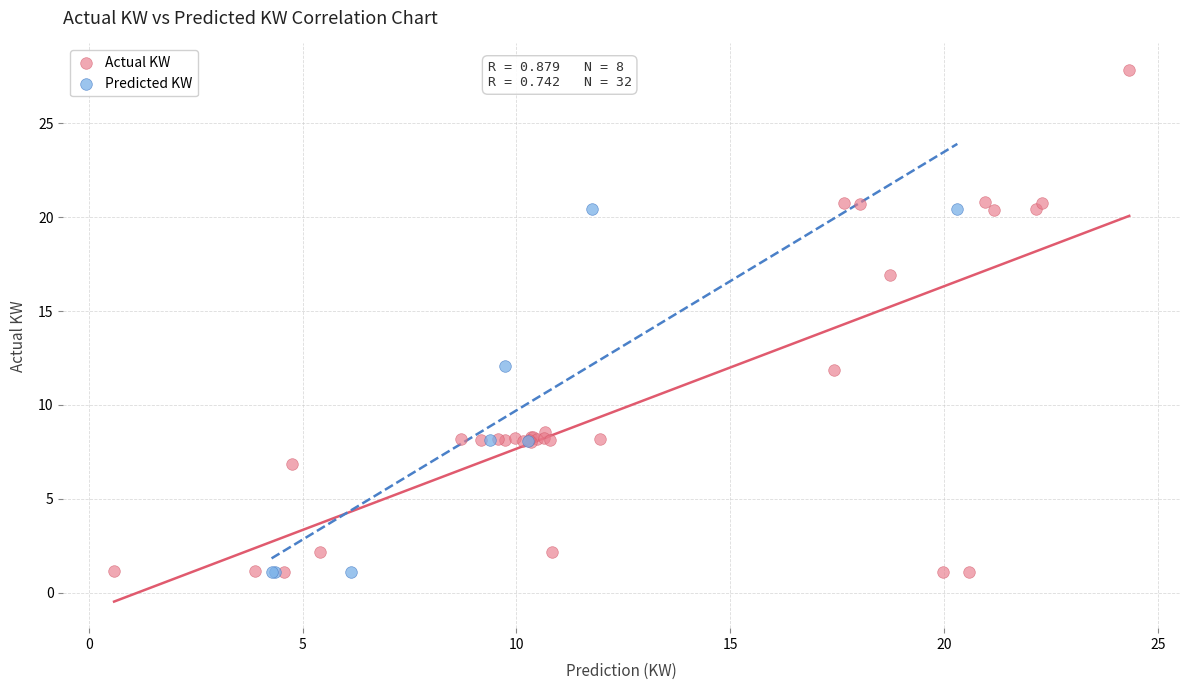

Which series has the largest Y range (max minus min)?

Actual KW